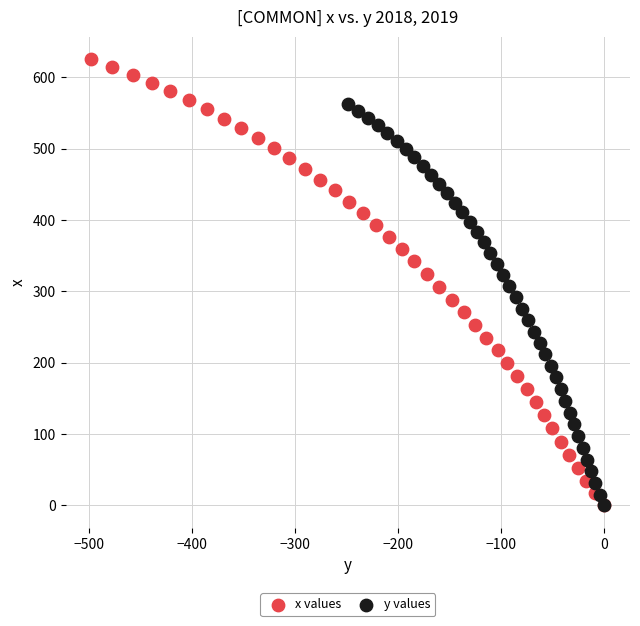

What are all the series names shown in the legend?

x values, y values